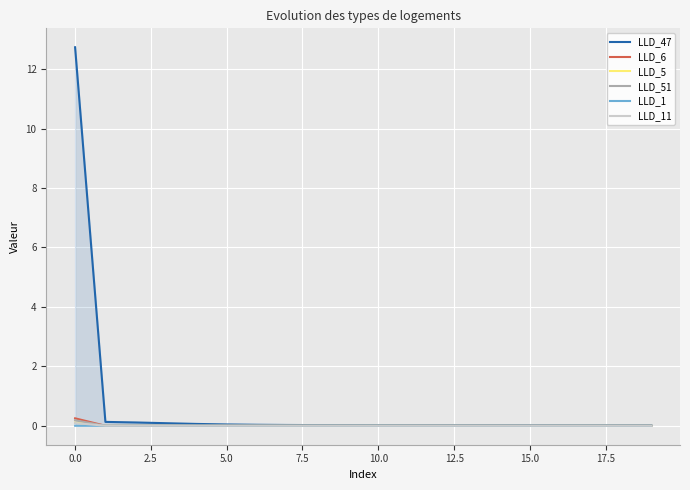

Which series has the widest spread of values?

LLD_47